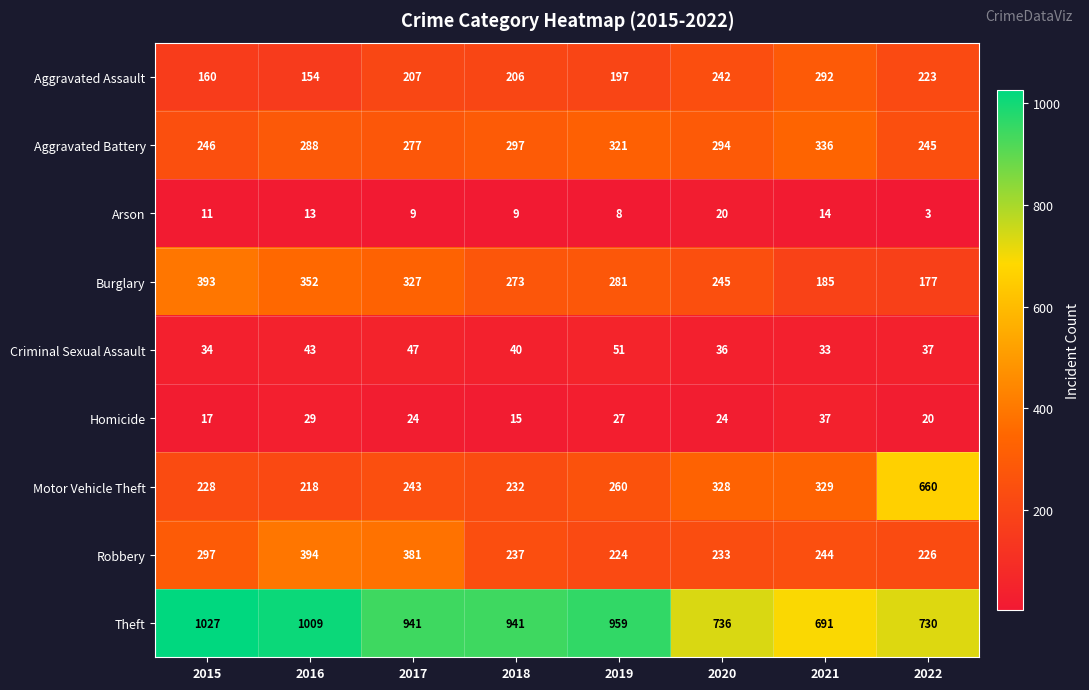

What is the difference between the Burglary values at 2017 and 2018?

54